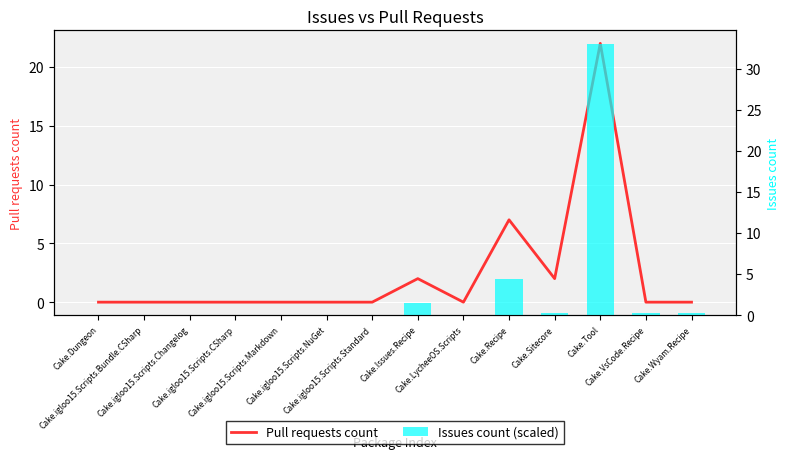

What is the sum of the Issues count (scaled) values at Cake.Tool and Cake.LycheeOS.Scripts?

33.0